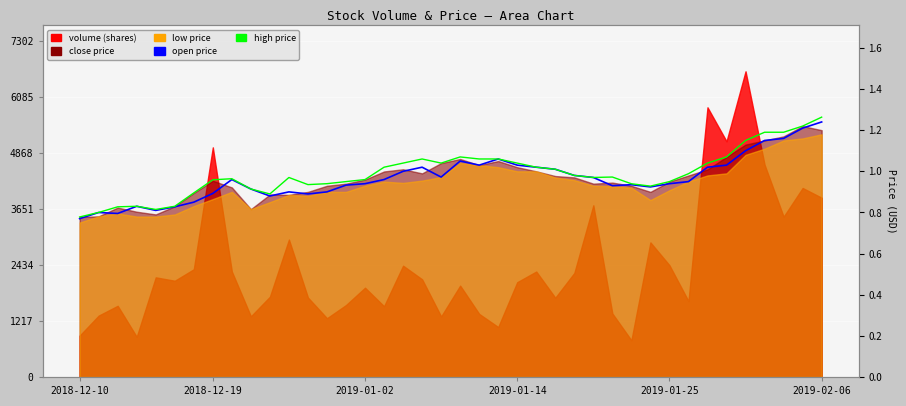

How many interior local valleys does the high series have?

6